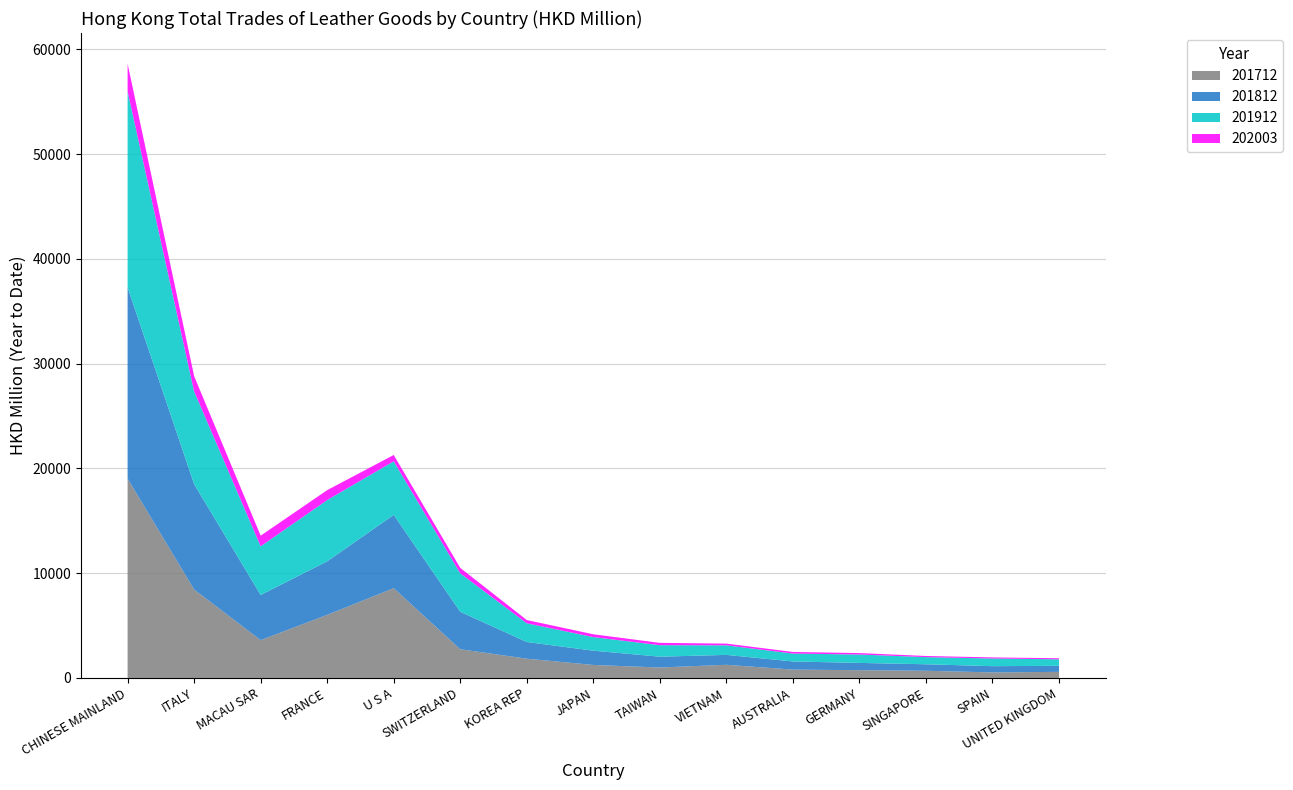

Reading left to right, transcribe all the data shown in this chart.

201712: CHINESE MAINLAND=19027.2	ITALY=8446.3	MACAU SAR=3611.1	FRANCE=6025.1	U S A=8572.5	SWITZERLAND=2743.6	KOREA REP=1840.4	JAPAN=1241.3	TAIWAN=999.1	VIETNAM=1257.2	AUSTRALIA=797.1	GERMANY=742.6	SINGAPORE=688.0	SPAIN=529.7	UNITED KINGDOM=583.1
201812: CHINESE MAINLAND=18251.8	ITALY=10053.2	MACAU SAR=4309.8	FRANCE=5110.3	U S A=6993.4	SWITZERLAND=3575.2	KOREA REP=1592.3	JAPAN=1363.5	TAIWAN=1032.2	VIETNAM=945.9	AUSTRALIA=778.3	GERMANY=694.7	SINGAPORE=619.5	SPAIN=596.2	UNITED KINGDOM=576.5
201912: CHINESE MAINLAND=18720.5	ITALY=8858.5	MACAU SAR=4645.5	FRANCE=5848.6	U S A=5115.3	SWITZERLAND=3669.6	KOREA REP=1785.6	JAPAN=1297.0	TAIWAN=1098.6	VIETNAM=912.7	AUSTRALIA=756.4	GERMANY=801.5	SINGAPORE=682.2	SPAIN=732.4	UNITED KINGDOM=621.4
202003: CHINESE MAINLAND=2635.3	ITALY=1454.4	MACAU SAR=1016.2	FRANCE=945.7	U S A=604.3	SWITZERLAND=519.0	KOREA REP=311.1	JAPAN=268.2	TAIWAN=221.2	VIETNAM=164.2	AUSTRALIA=151.9	GERMANY=137.3	SINGAPORE=108.9	SPAIN=104.8	UNITED KINGDOM=101.4